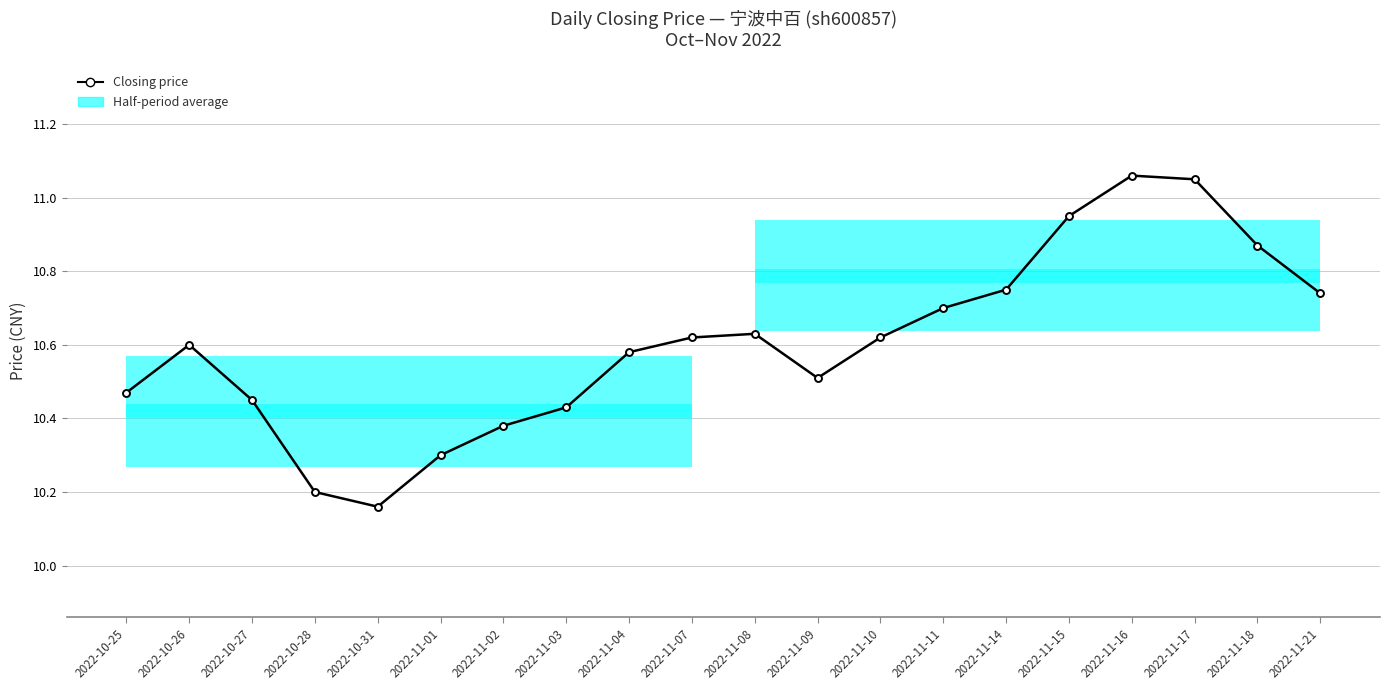

What is the value of the 20th point from the left?

10.7